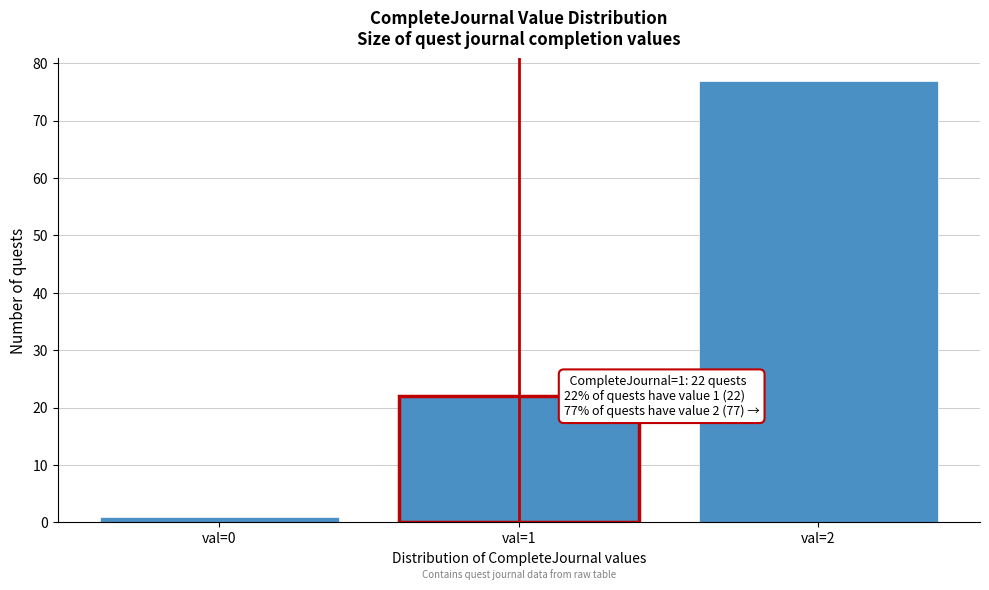

Reading left to right, transcribe all the data shown in this chart.

1	22	77